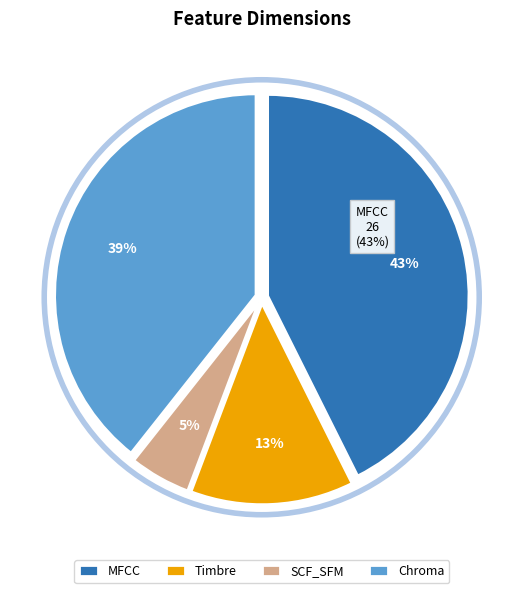

Approximately how many times larger is the value at Timbre compared to Chroma?

0.3